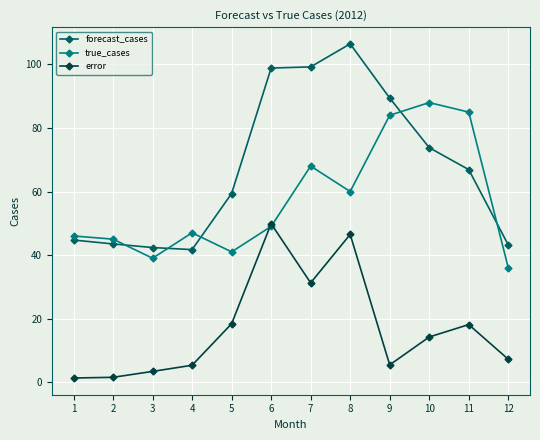

Is the value of true_cases at 7 greater than the value of forecast_cases at 8?

No